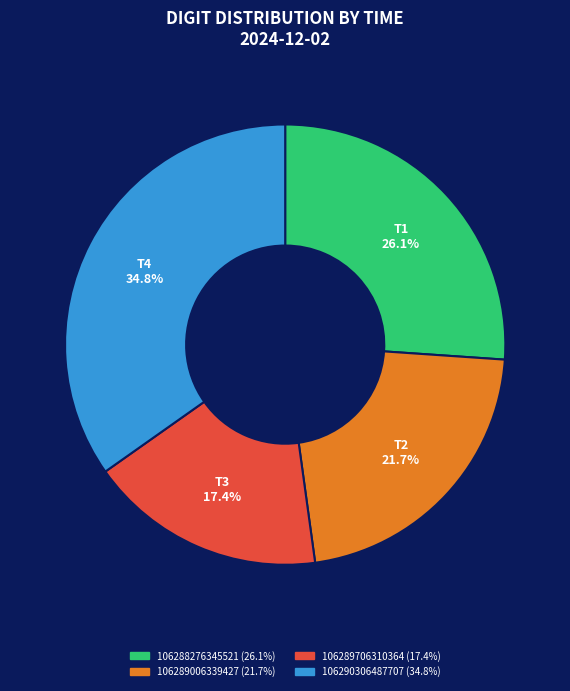

What is the ratio of the value at T1 to the value at T3?

1.5